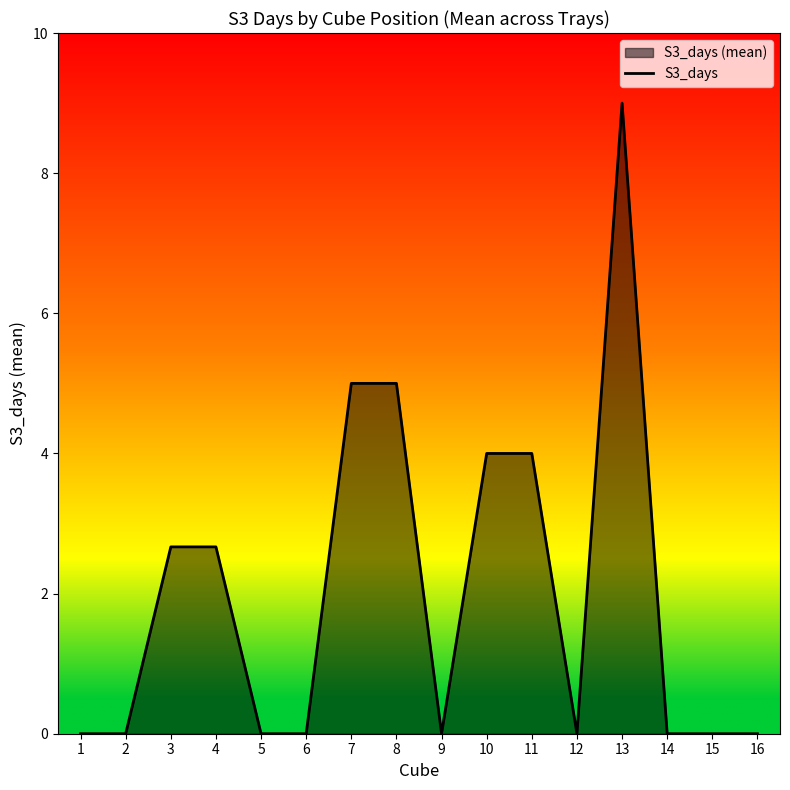

Count the number of values greater than 0.

7